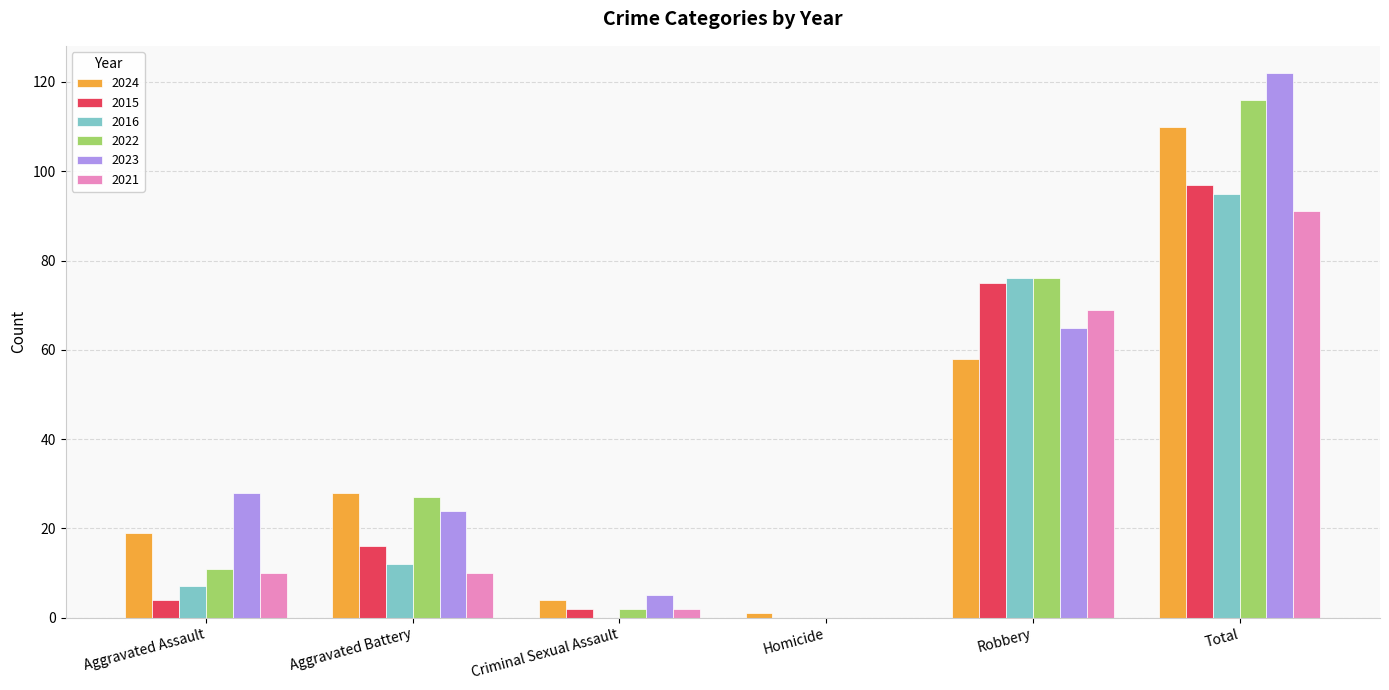

How many series are shown in this chart?

6